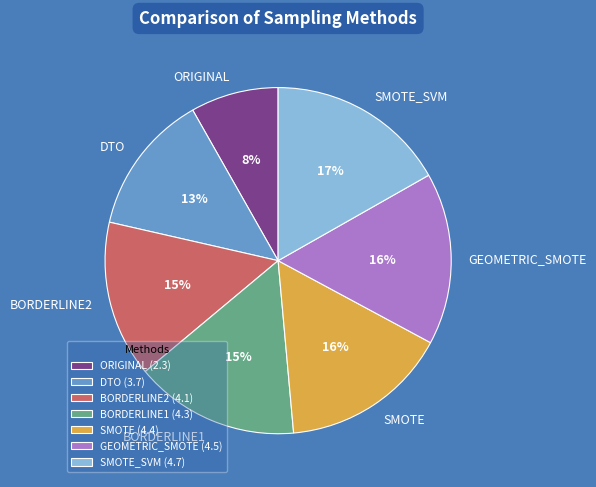

Does ORIGINAL account for over 50% of the chart?

No